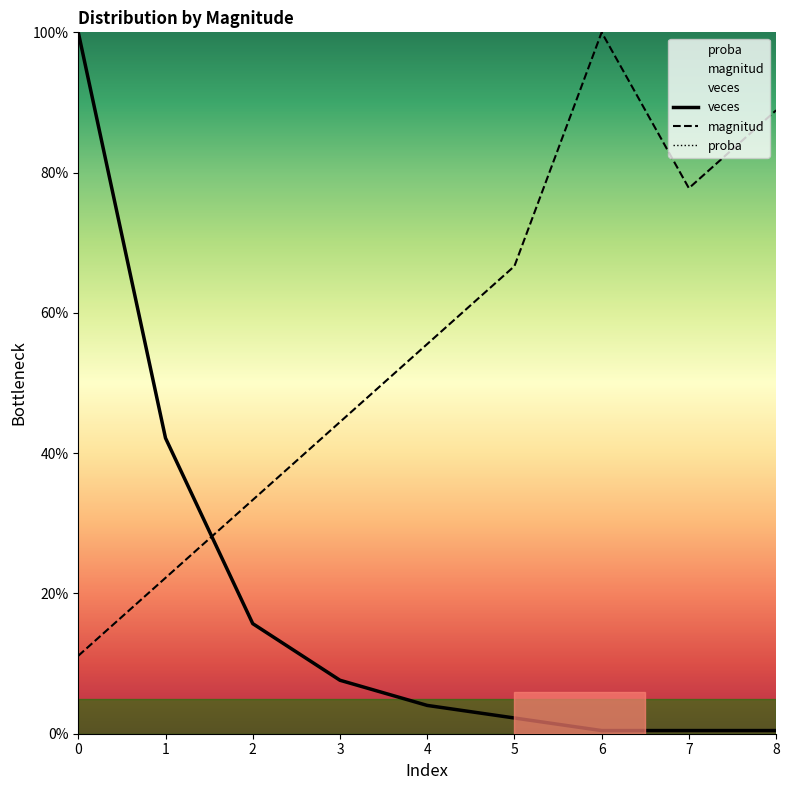

Reading left to right, what are all the values shown in this chart?

magnitud: 11.1	22.2	33.3	44.4	55.6	66.7	100.0	77.8	88.9
veces: 100.0	42.2	15.7	7.6	4.0	2.2	0.4	0.4	0.4
proba: 100.0	42.2	15.7	7.6	4.0	2.2	0.4	0.4	0.4